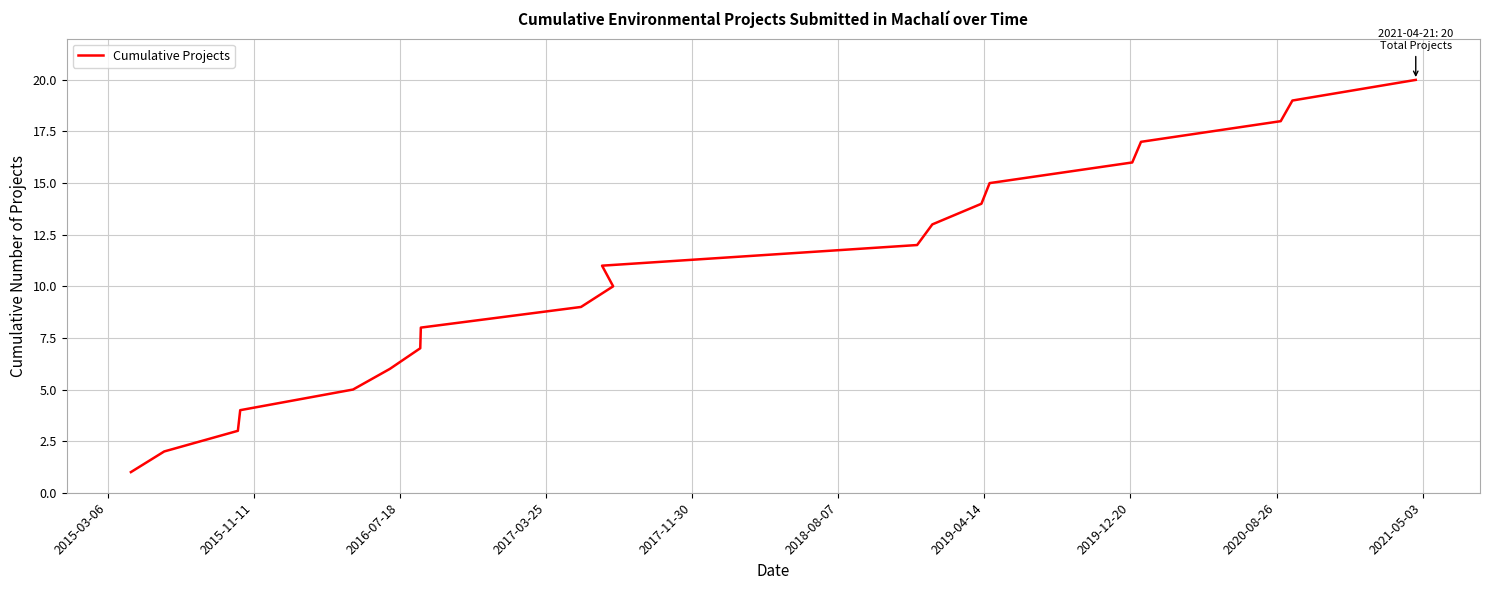

What is the greatest value displayed?

20